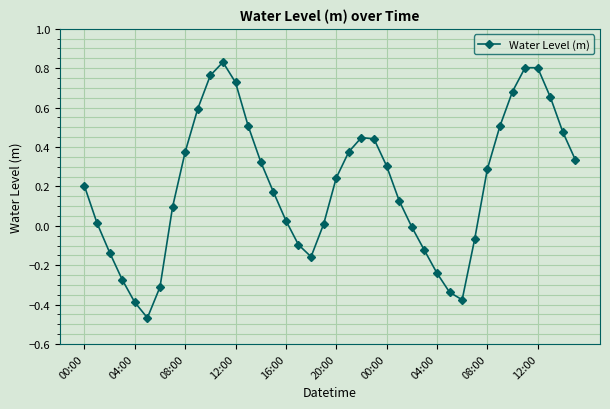

What is the difference between the maximum and minimum values?

1.3